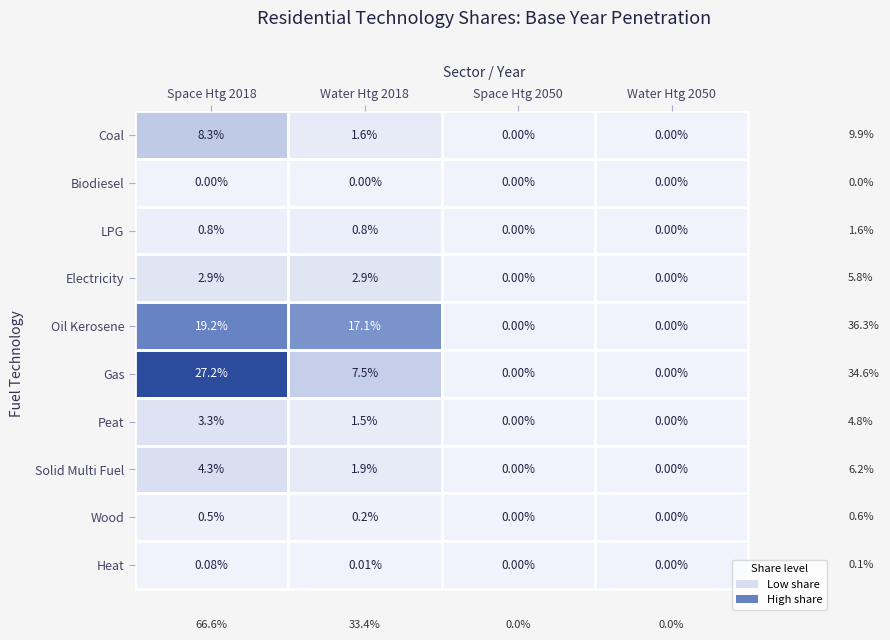

At Space Htg 2018, list the series in order from largest to smallest.

Gas, Oil Kerosene, Coal, Solid Multi Fuel, Peat, Electricity, LPG, Wood, Heat, Biodiesel